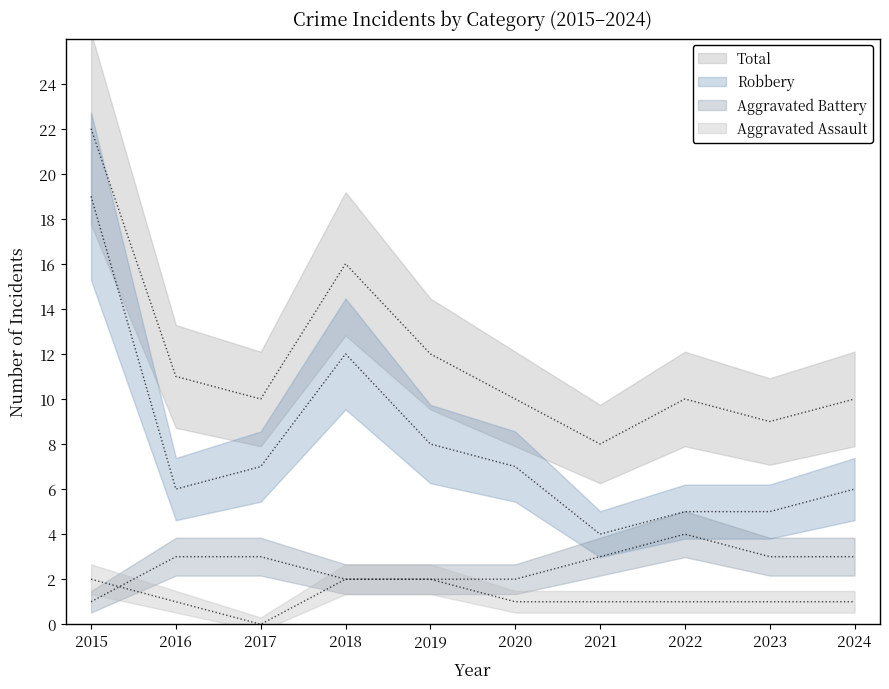

The Robbery series shows 5 at 2023. True or false?

True